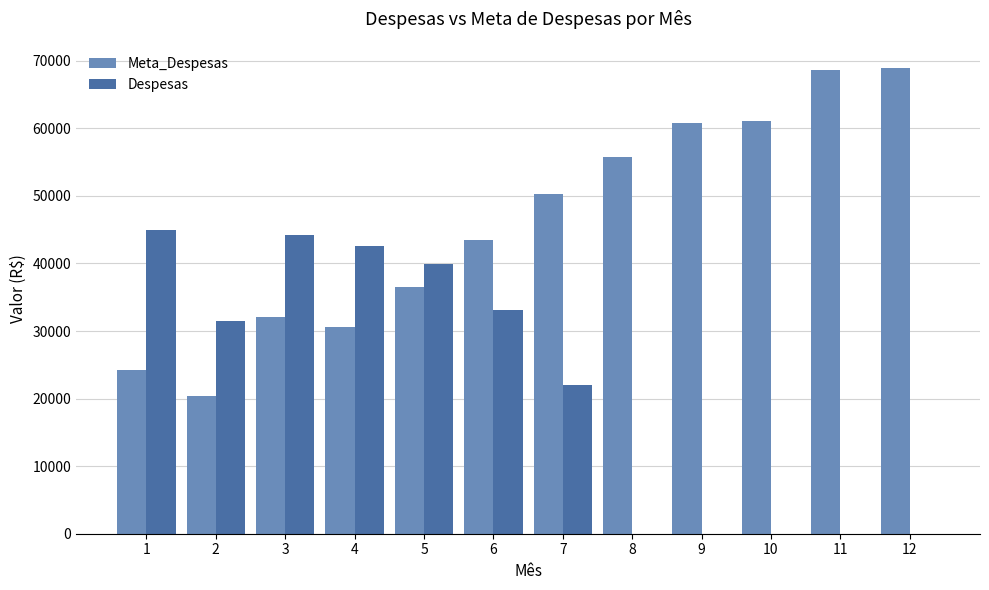

At which label is Despesas closest to 22470?

7